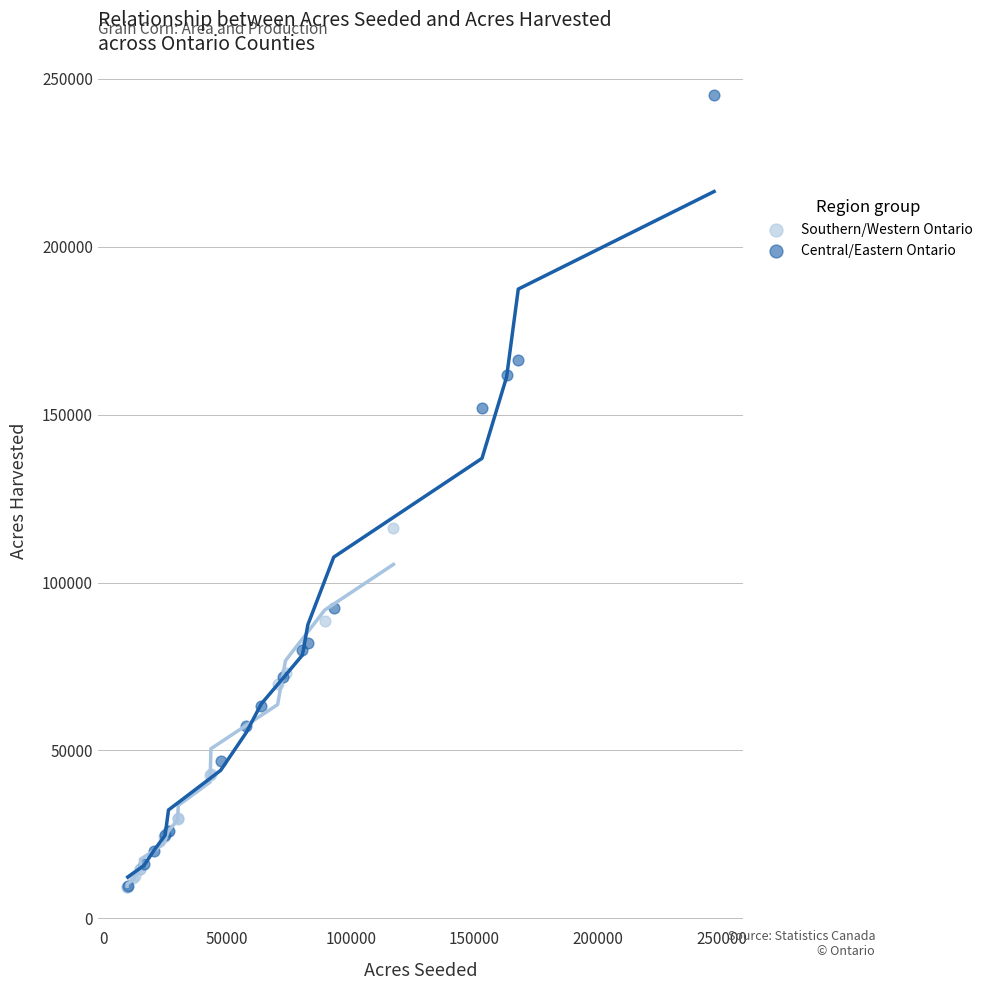

Which series contains the highest Y value?

Central/Eastern Ontario